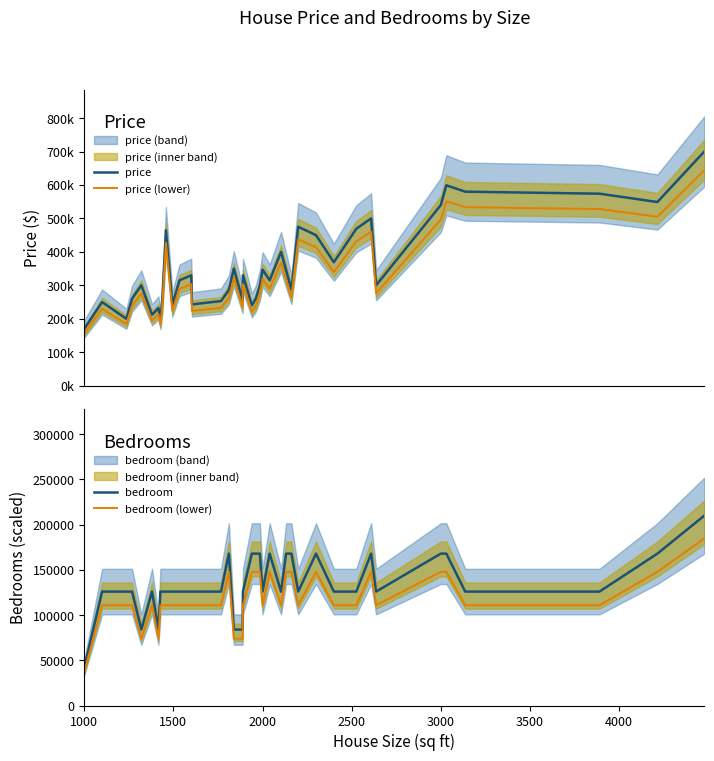

What is the value of the bedroom point at the 19th from the left?

125982.0